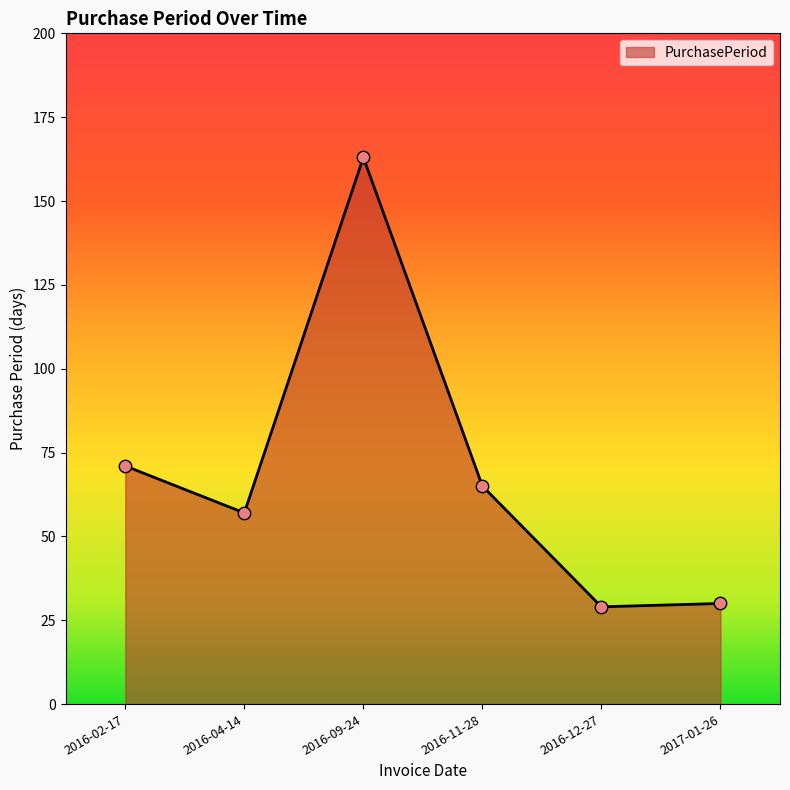

What is the change in value from 2016-09-24 to 2016-11-28?

-98